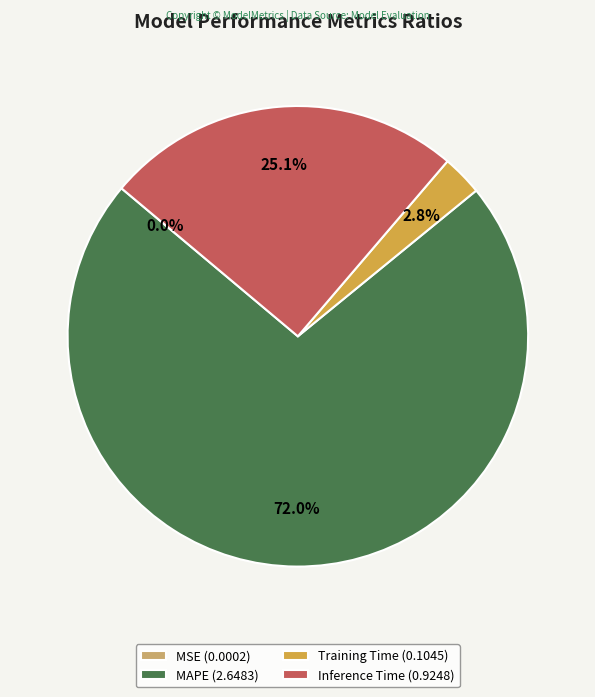

What is the largest slice in the pie chart?

MAPE (2.6483)